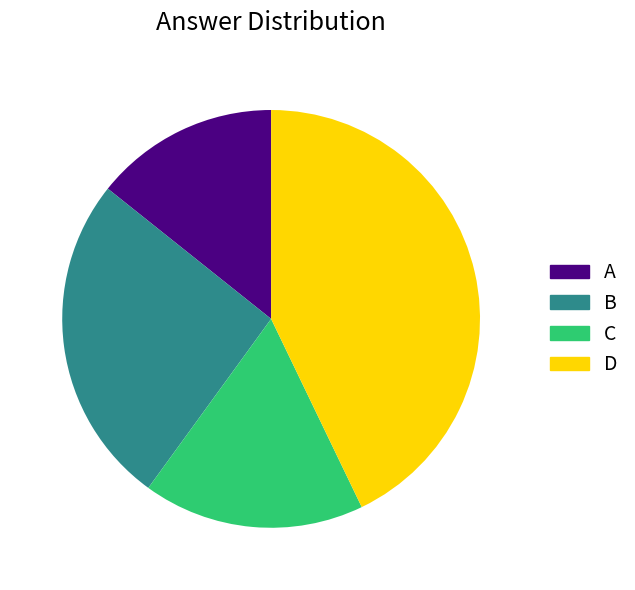

Approximately how many times larger is the value at A compared to C?

0.8